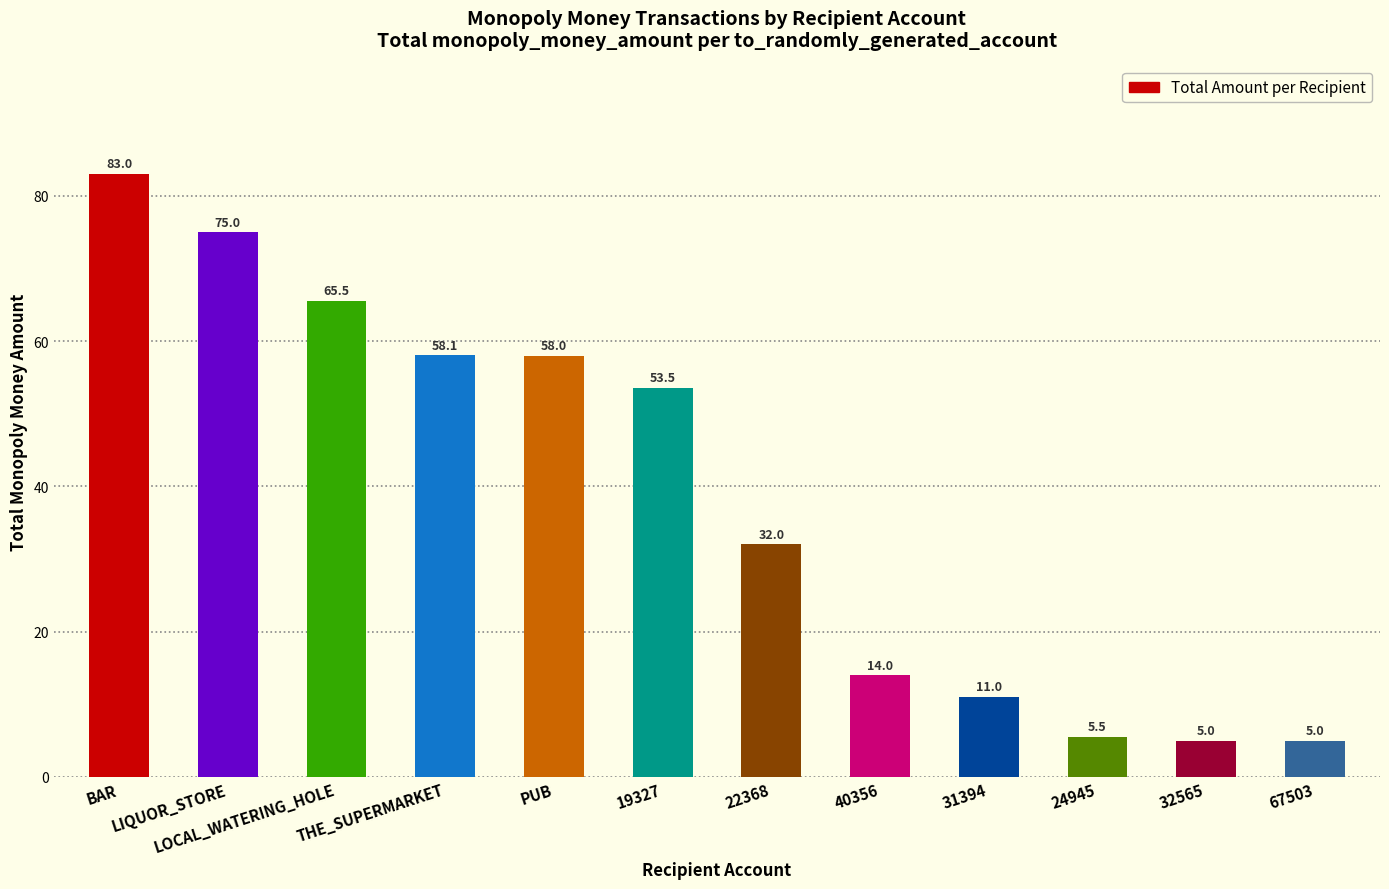

What is the approximate value at 31394?

11.0